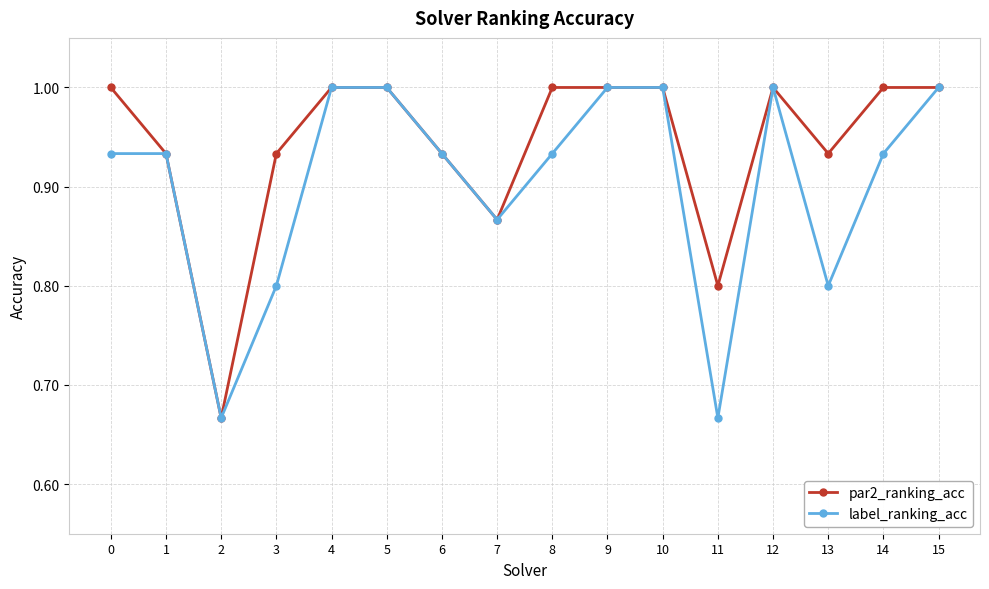

How many values in the par2_ranking_acc series are below 1?

7